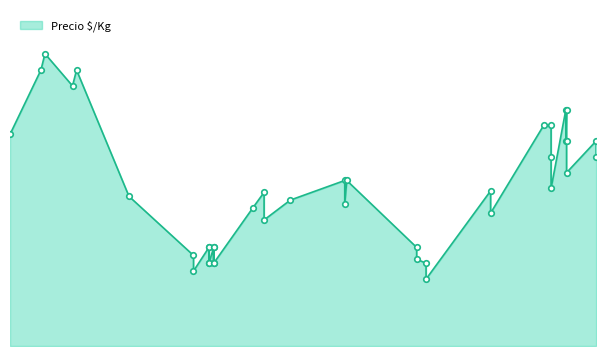

Rank the categories by value from lowest to highest.

2022-08-25, 2021-09-13, 2022-08-25, 2021-10-06, 2021-10-06, 2021-10-13, 2021-10-13, 2022-08-11, 2021-09-13, 2022-08-11, 2021-10-06, 2021-10-06, 2021-10-13, 2021-10-13, 2021-12-27, 2022-11-29, 2021-12-10, 2022-04-26, 2022-02-04, 2021-06-09, 2021-12-27, 2022-11-29, 2023-02-27, 2022-04-26, 2022-04-29, 2023-03-22, 2023-02-27, 2023-05-05, 2023-05-05, 2023-03-21, 2023-03-22, 2020-12-14, 2023-02-16, 2023-02-27, 2023-03-21, 2023-03-22, 2021-03-17, 2021-01-29, 2021-03-23, 2021-02-04